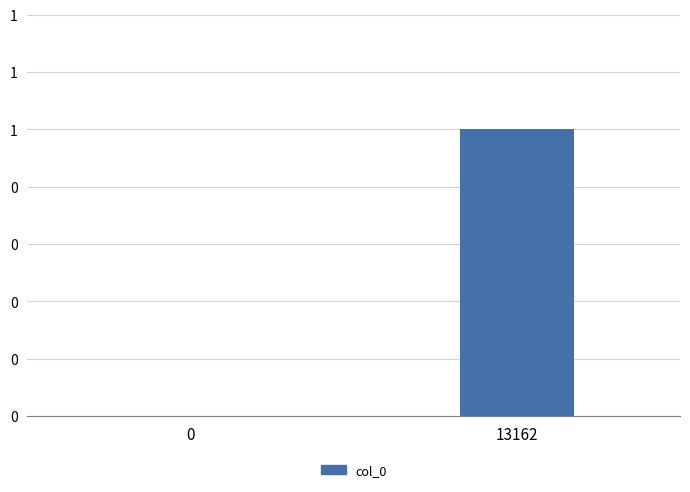

Reading left to right, what are all the values shown in this chart?

0=0	13162=1